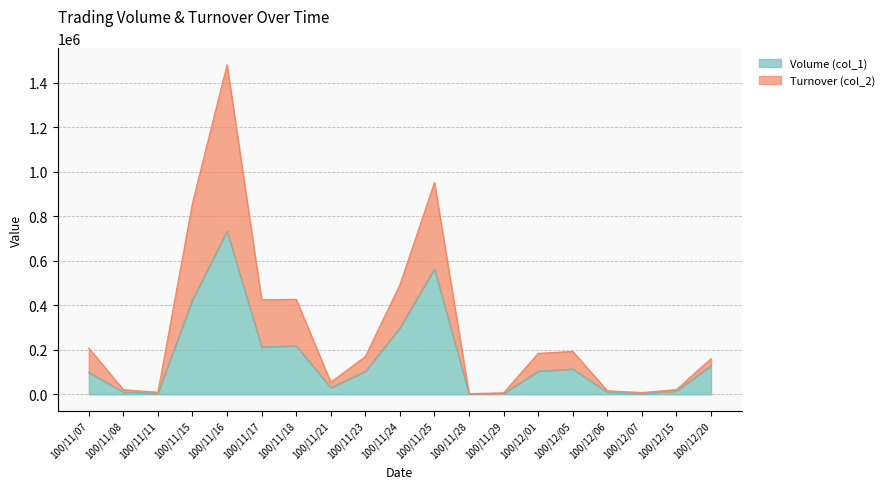

Which series has the largest range (max minus min)?

Turnover (col_2)